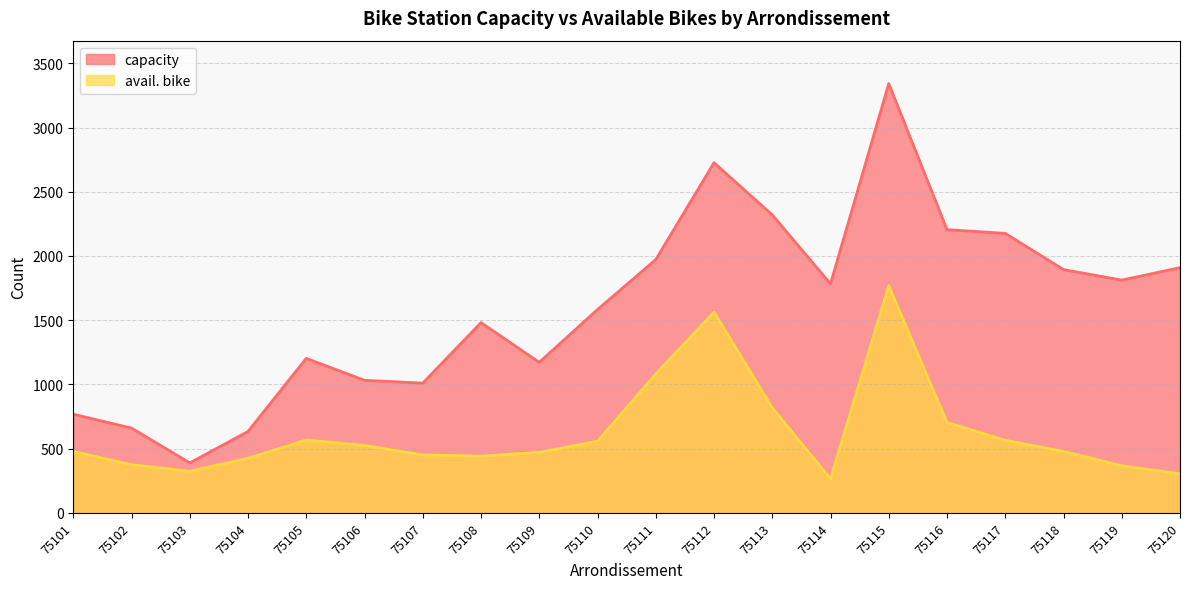

What is the highest value of the avail. bike series?

1769